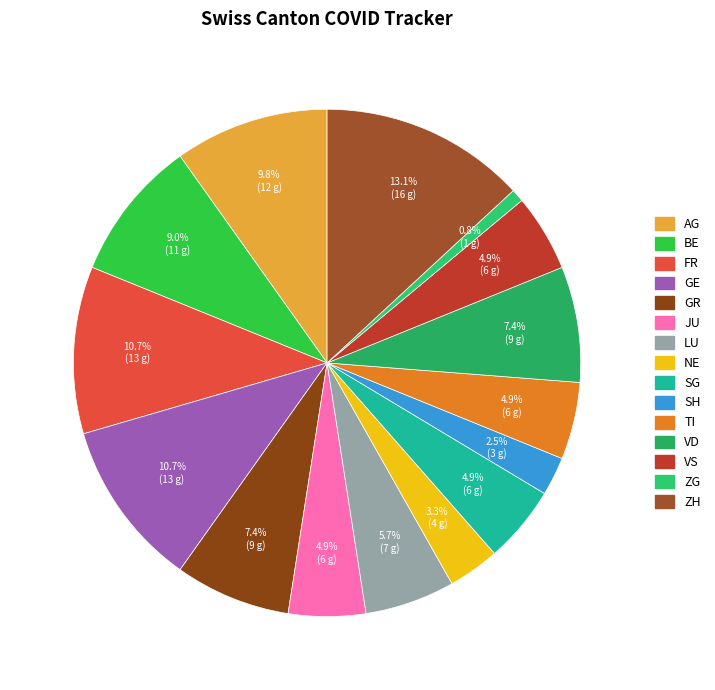

To the nearest percent, what percentage of the pie is AG?

10%